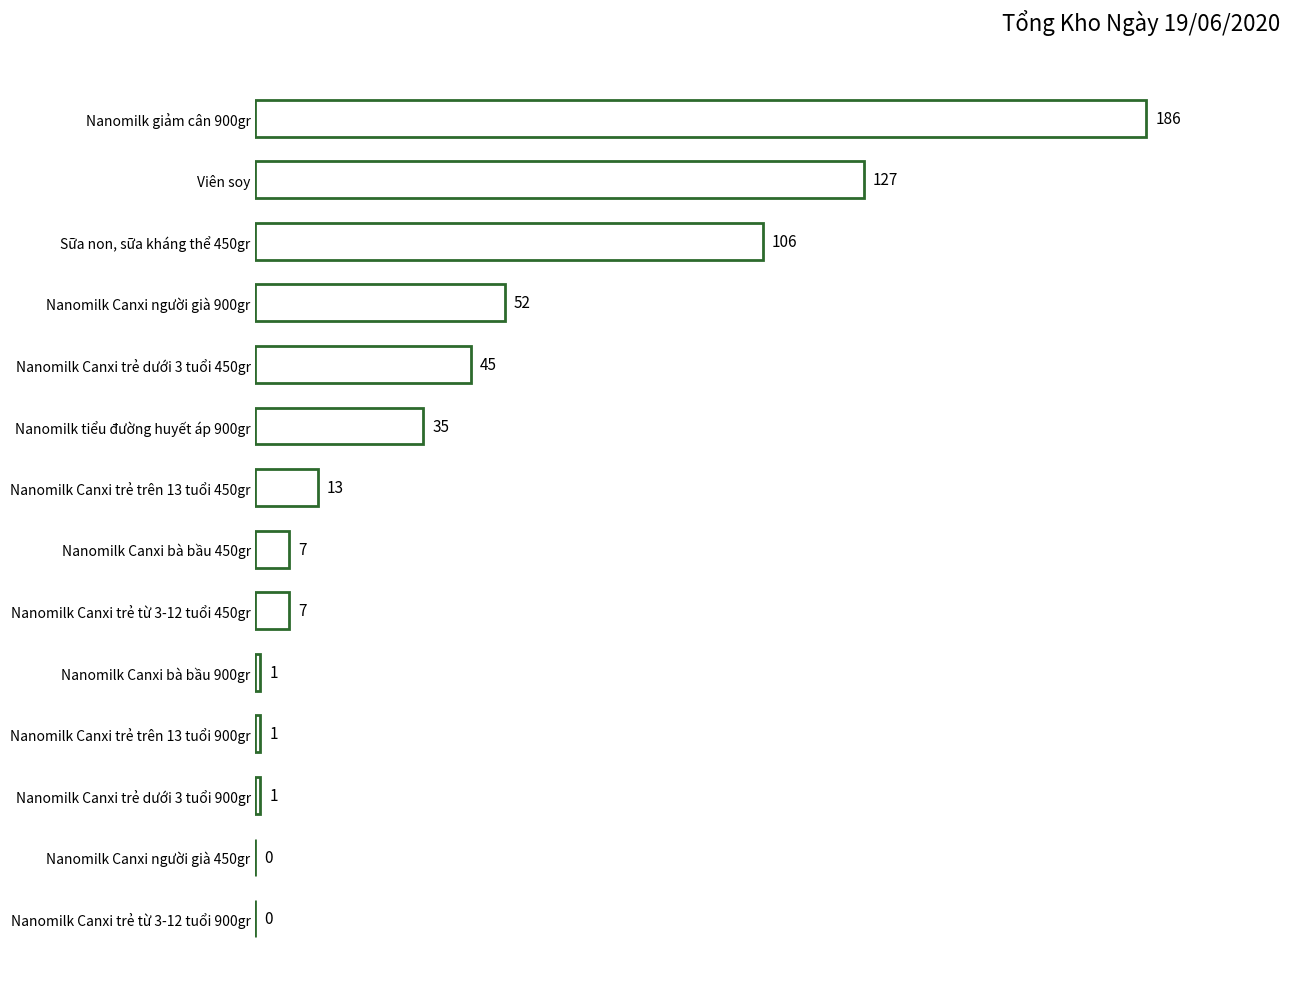

What is the maximum value shown in the chart?

186